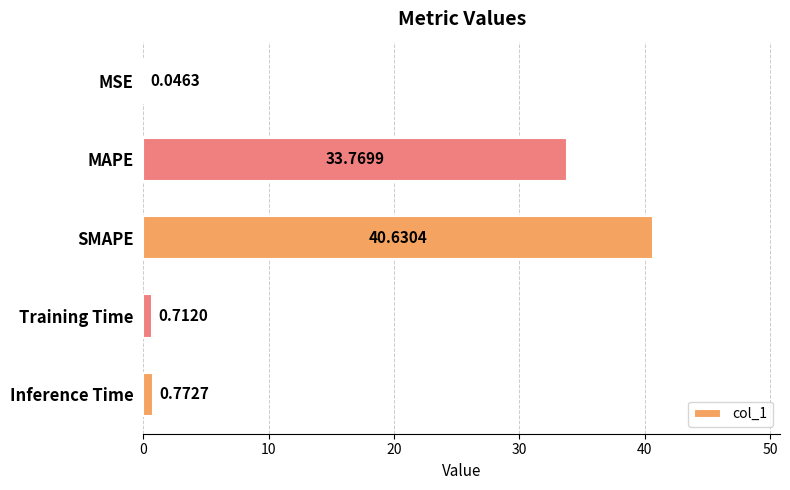

Count the number of categories in the chart.

5